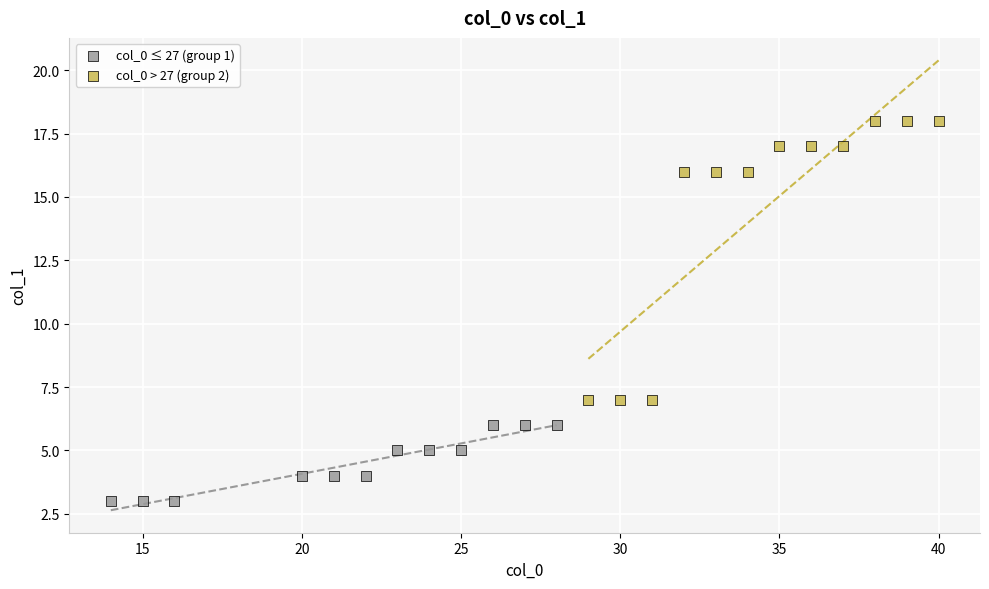

Which series reaches the maximum Y coordinate?

col_0 > 27 (group 2)